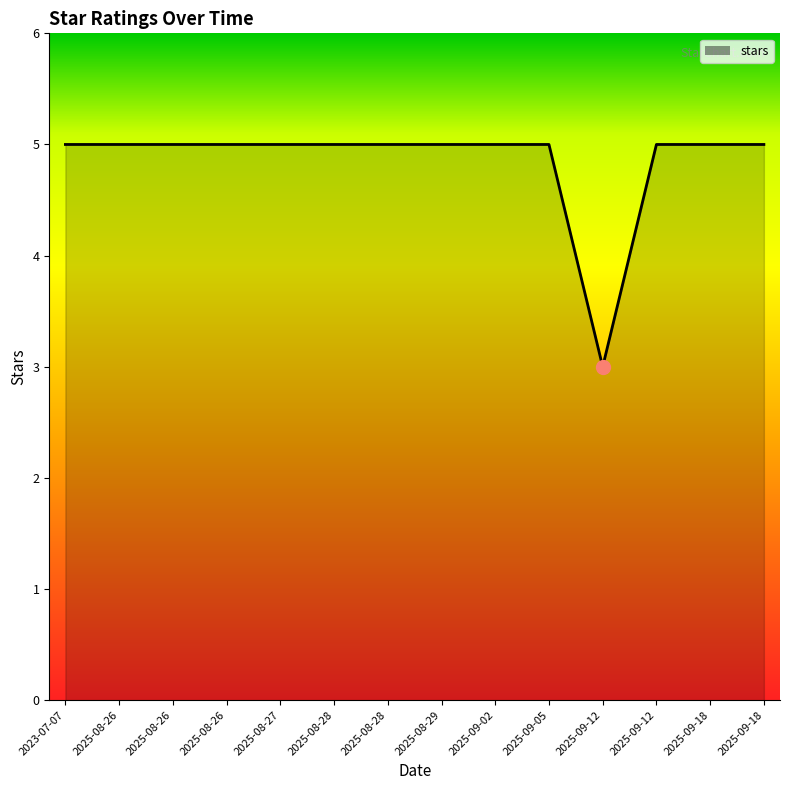

Which has a higher value, 2023-07-07 or 2025-09-18?

2023-07-07